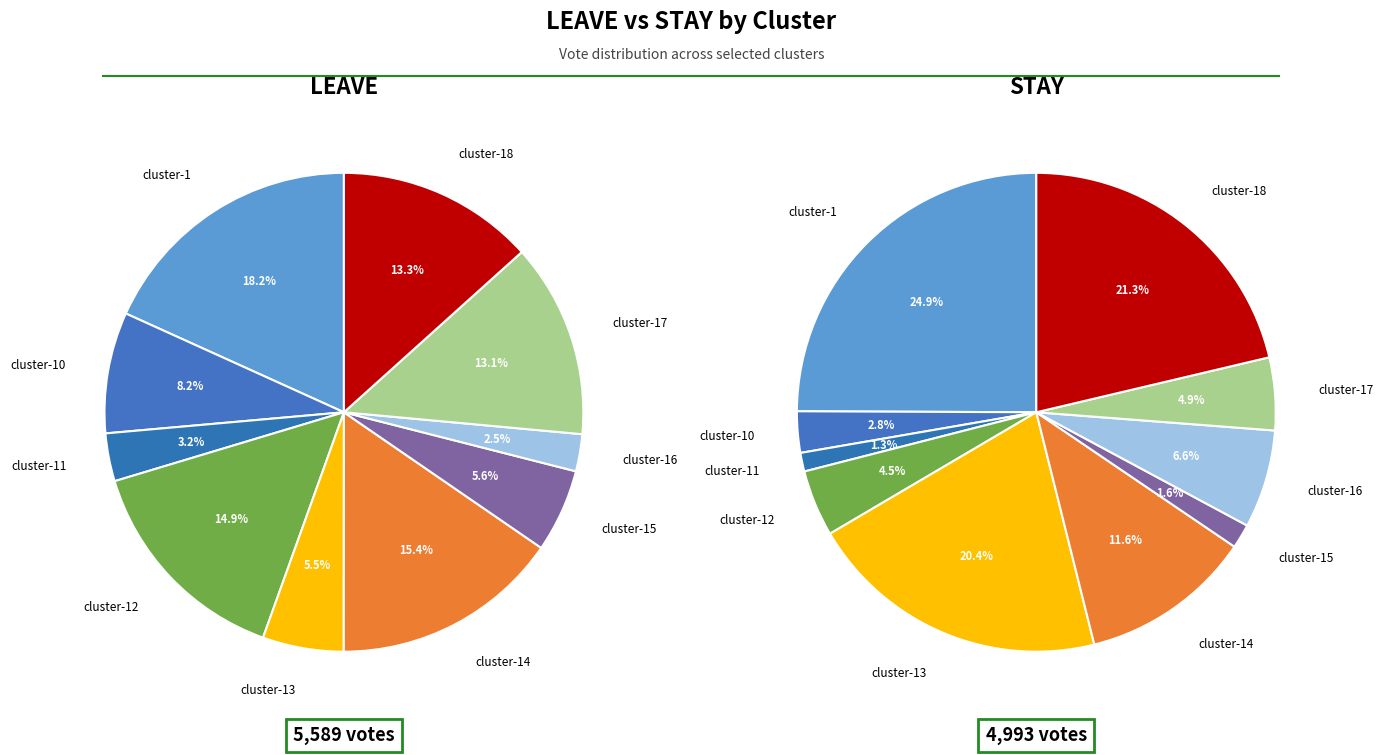

Combined, do cluster-11 and cluster-15 account for over 50%?

No